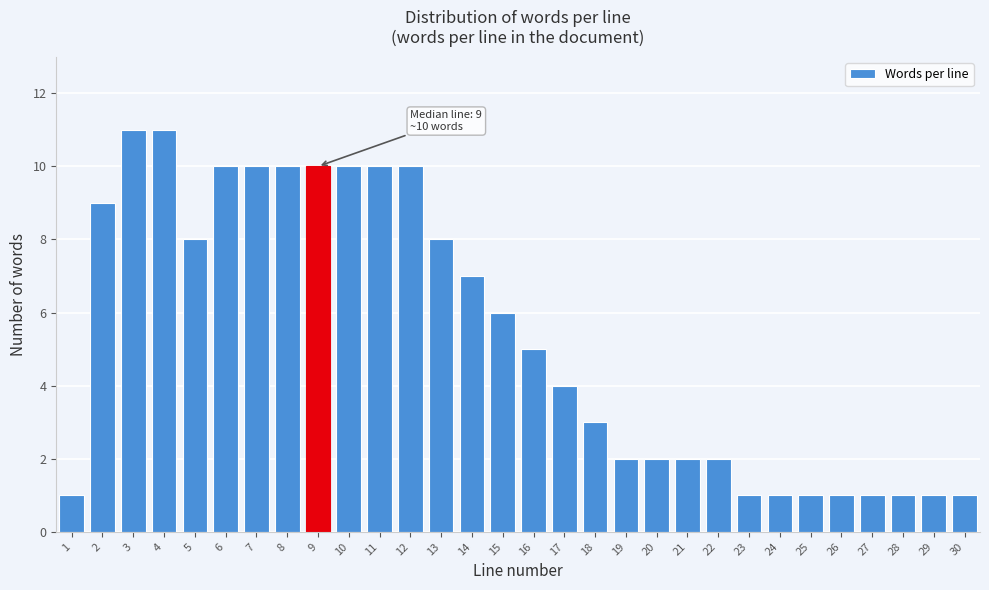

Reading left to right, what are all the values shown in this chart?

1	9	11	11	8	10	10	10	10	10	10	10	8	7	6	5	4	3	2	2	2	2	1	1	1	1	1	1	1	1